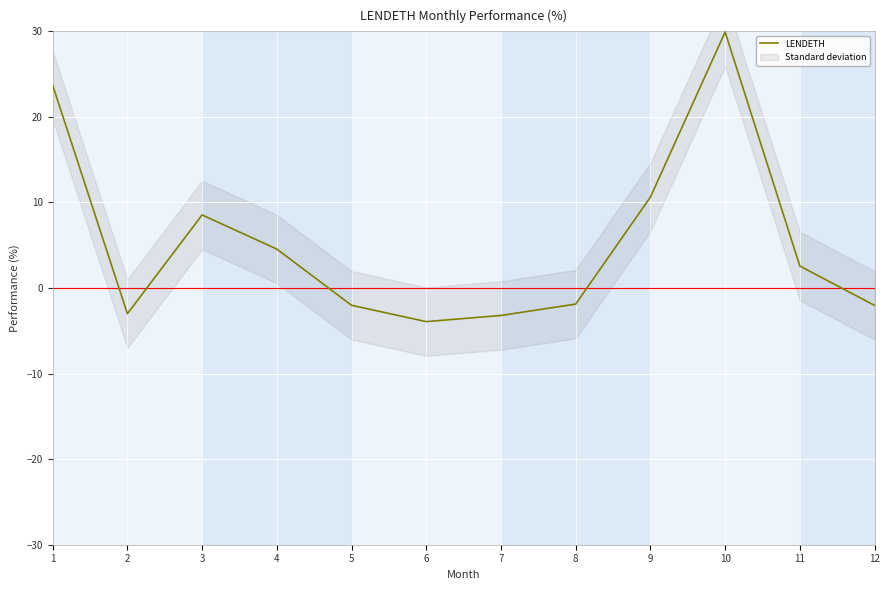

Reading left to right, what are all the values shown in this chart?

1=23.7	2=-3.0	3=8.5	4=4.6	5=-2.0	6=-3.9	7=-3.2	8=-1.9	9=10.6	10=29.9	11=2.6	12=-2.0